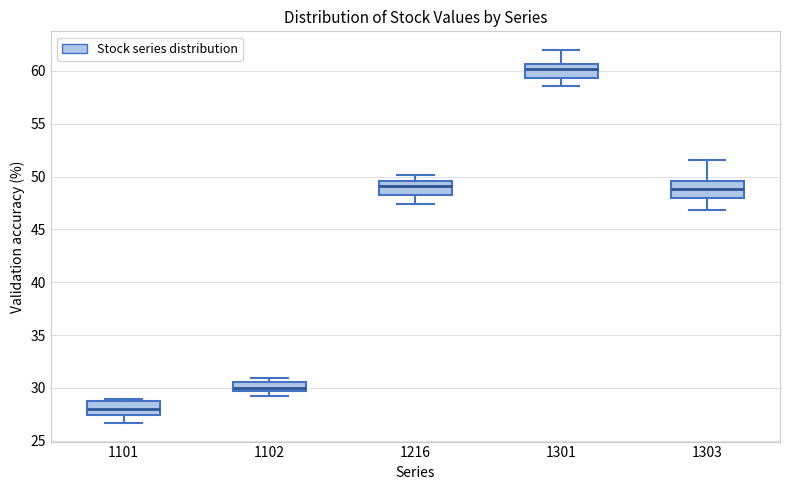

Reading left to right, transcribe this box plot: for each box, give where its median line is, the range the box spans, and where its two whiskers end, as read against the y-axis. The values are not printed on the chart, so give them approximately, as read against the axis.

1101: median 28.0, box 27.5 to 29.0, whiskers 26.5 to 29.0 (just above the box's upper edge)
1102: median 30.0, box 29.5 to 30.5, whiskers 29.0 to 31.0
1216: median 49.0, box 48.5 to 49.5, whiskers 47.5 to 50.0
1301: median 60.0, box 59.5 to 60.5, whiskers 58.5 to 62.0
1303: median 49.0, box 48.0 to 49.5, whiskers 47.0 to 51.5